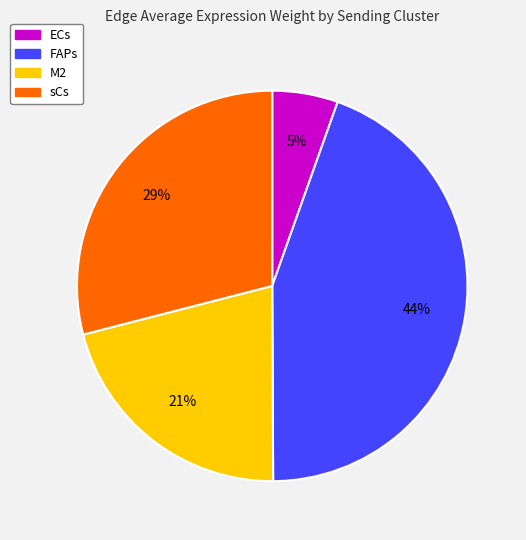

Is there a majority slice in this chart?

No